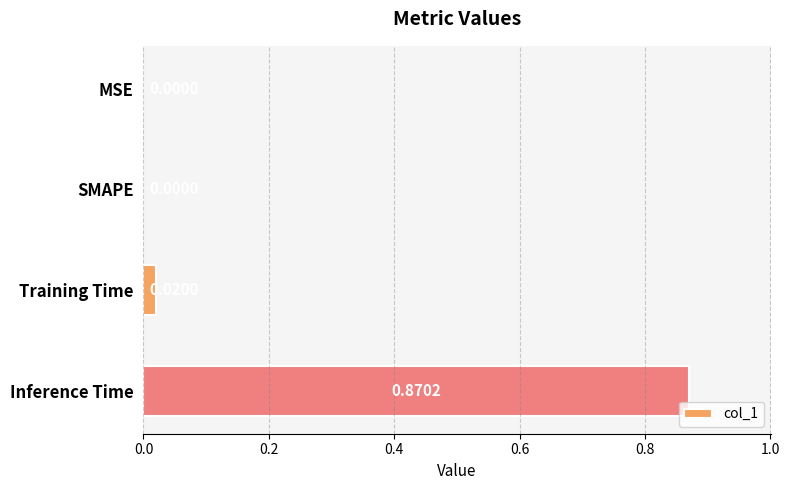

At which category does the chart reach its peak across all series?

Inference Time